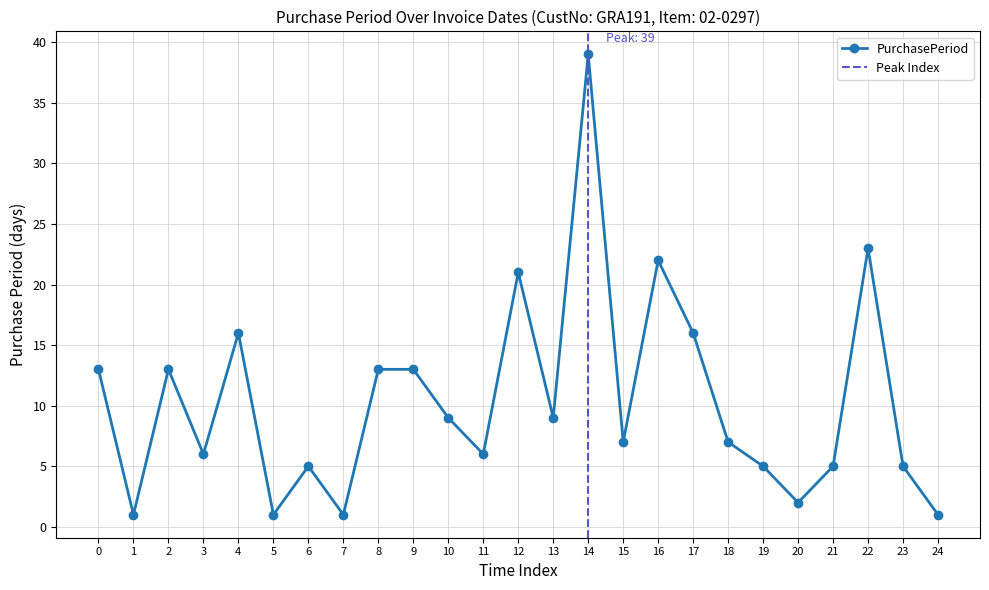

Does the chart have visible grid lines?

Yes